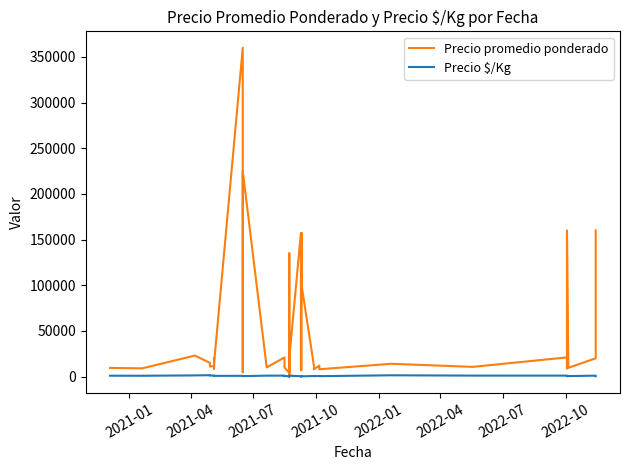

True or false: Precio promedio ponderado and Precio $/Kg intersect in this chart.

False